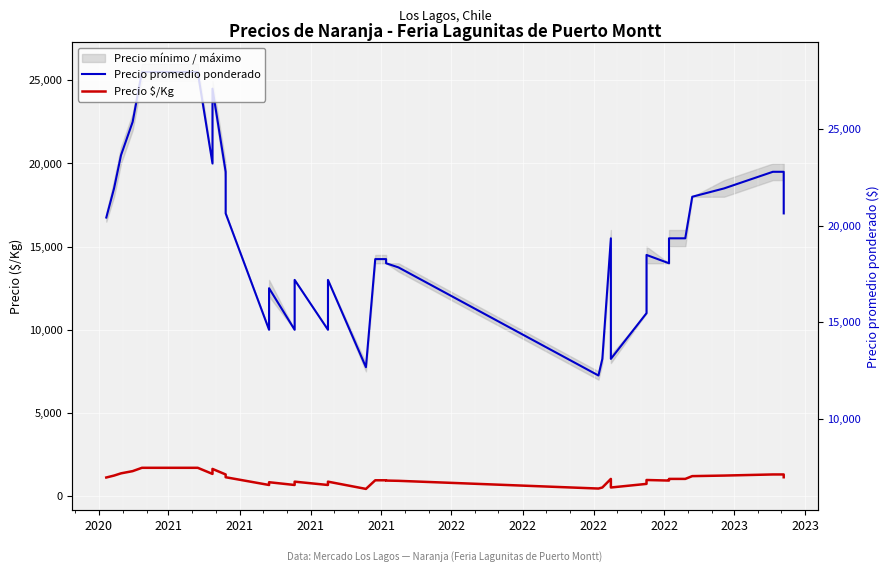

What is the average value of the Precio $/Kg series?

1030